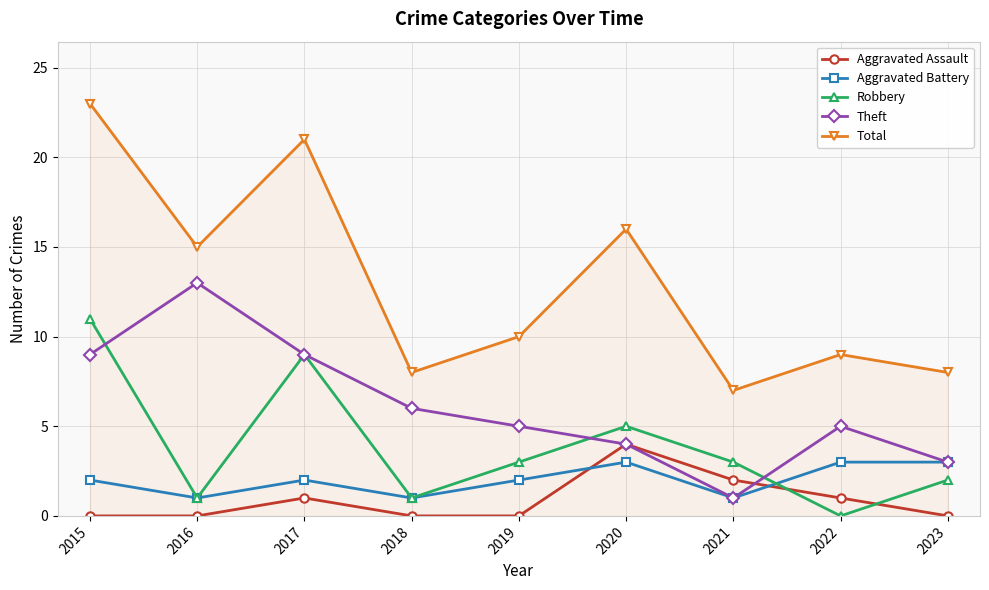

At how many categories does at least one series exceed 6?

9